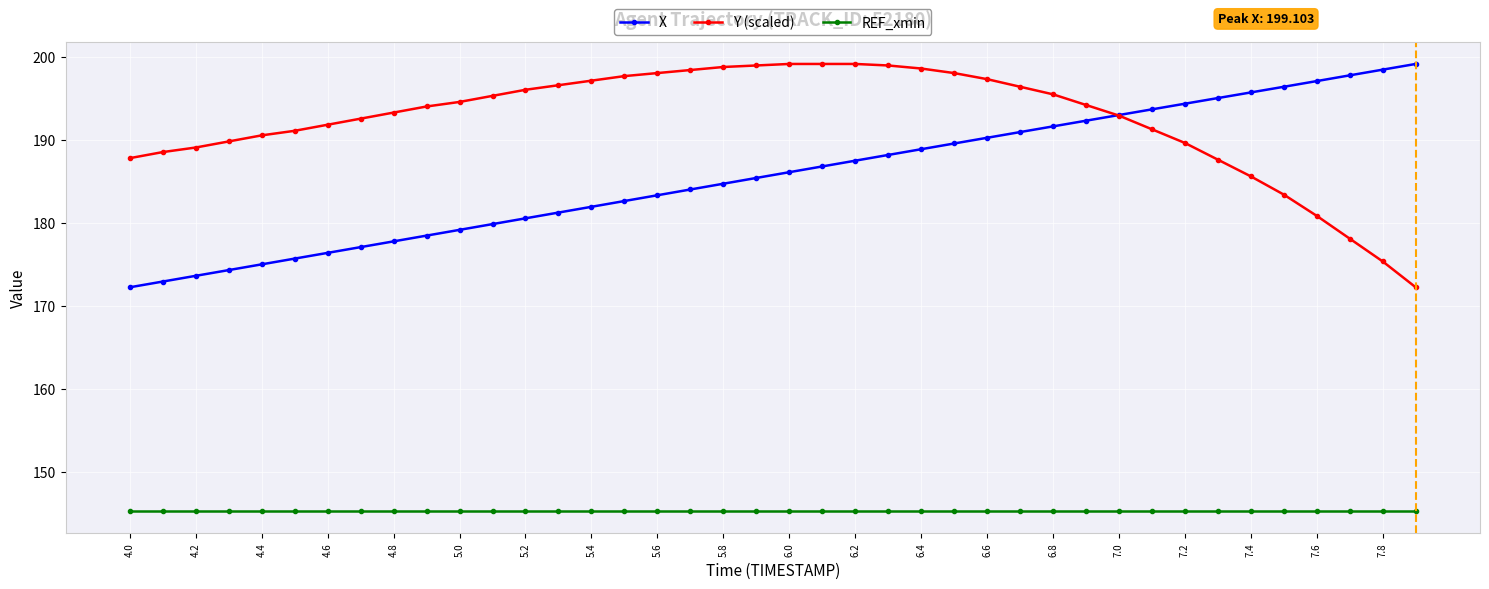

How many lines are shown in the chart?

3